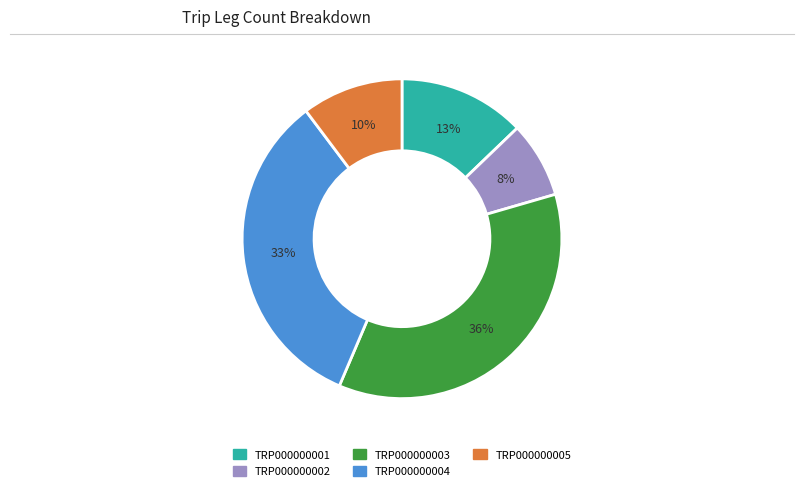

Rank the categories by value from lowest to highest.

TRP000000002, TRP000000005, TRP000000001, TRP000000004, TRP000000003